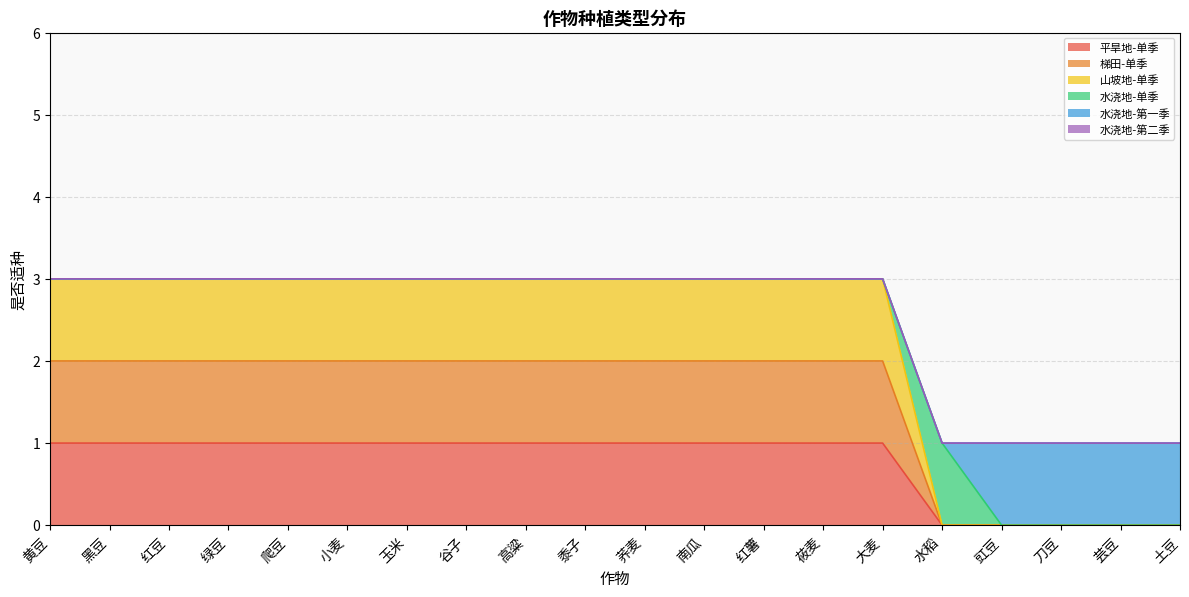

The 山坡地-单季 series shows 2 at 红豆. True or false?

False